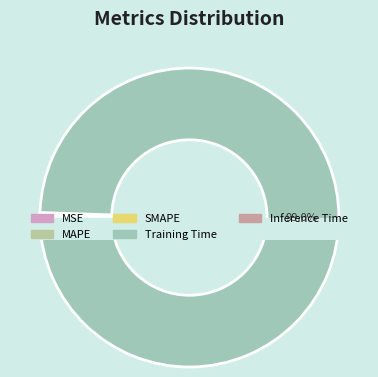

Is it true that MSE is 0% of the pie?

True